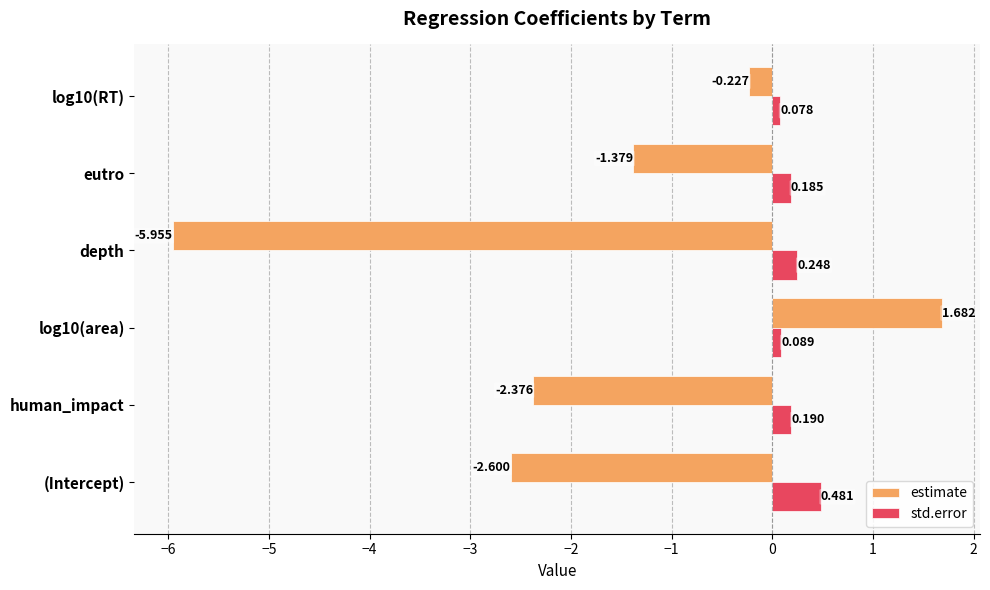

Which label corresponds to the smallest value in the chart?

depth